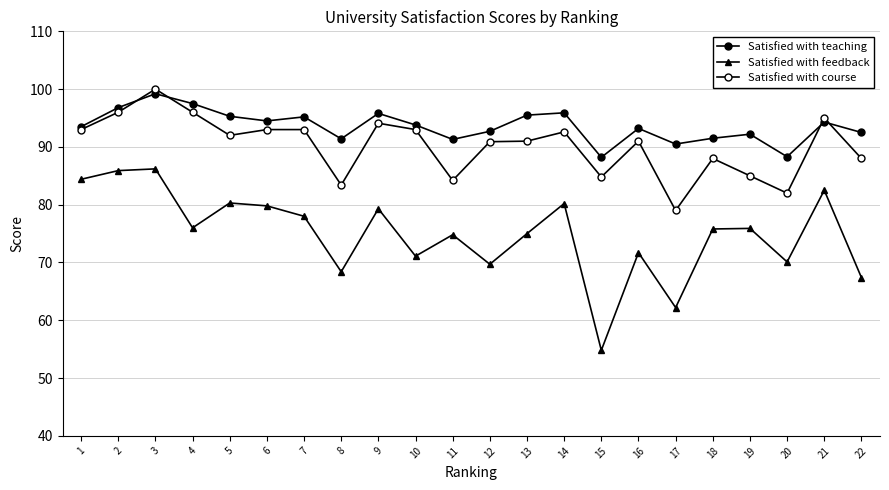

What is the value of the Satisfied with course point at the 10th from the left?

93.0